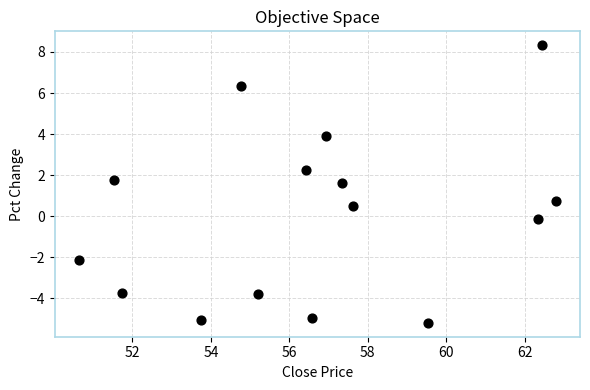

What is the range of X values (max minus min)?

12.2